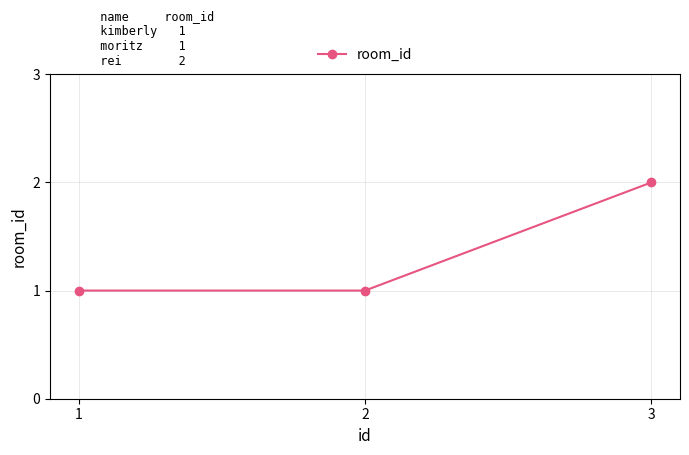

What is the minimum value shown in the chart?

1